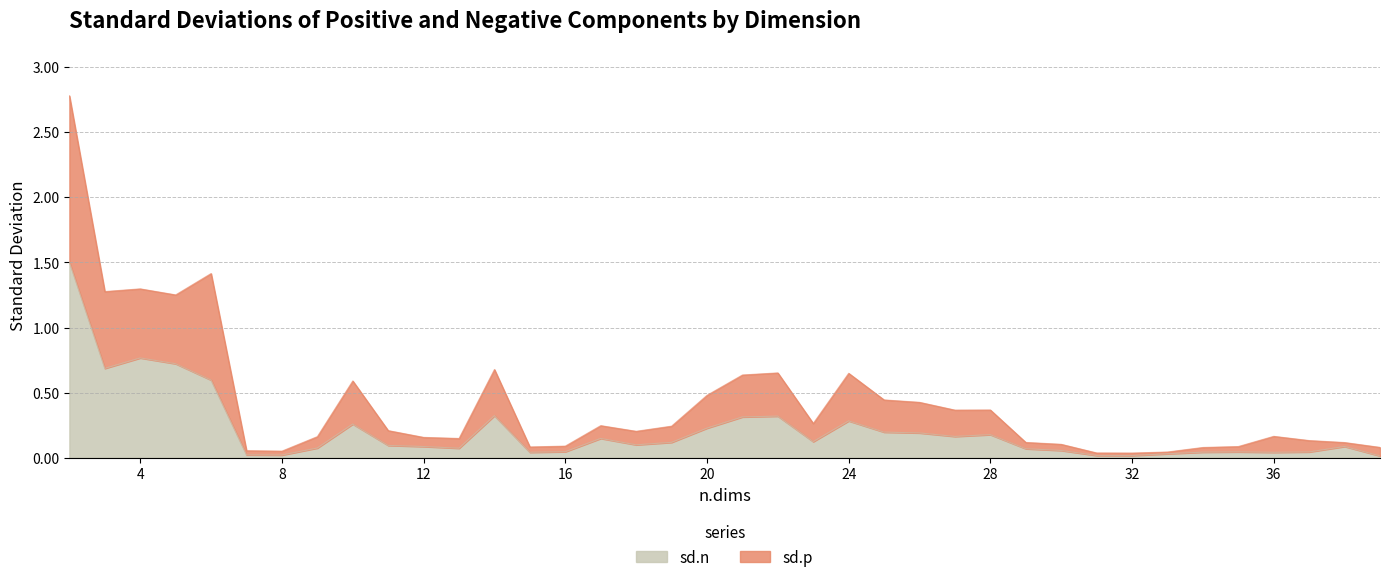

Reading right to left, what are all the values shown in this chart?

sd.p: 0.1	0.1	0.1	0.2	0.1	0.1	0.0	0.0	0.0	0.1	0.1	0.4	0.4	0.4	0.4	0.6	0.3	0.7	0.6	0.5	0.2	0.2	0.2	0.1	0.1	0.7	0.1	0.2	0.2	0.6	0.2	0.1	0.1	1.4	1.3	1.3	1.3	2.8
sd.n: 0.0	0.1	0.0	0.0	0.0	0.0	0.0	0.0	0.0	0.1	0.1	0.2	0.2	0.2	0.2	0.3	0.1	0.3	0.3	0.2	0.1	0.1	0.1	0.0	0.0	0.3	0.1	0.1	0.1	0.3	0.1	0.0	0.0	0.6	0.7	0.8	0.7	1.5